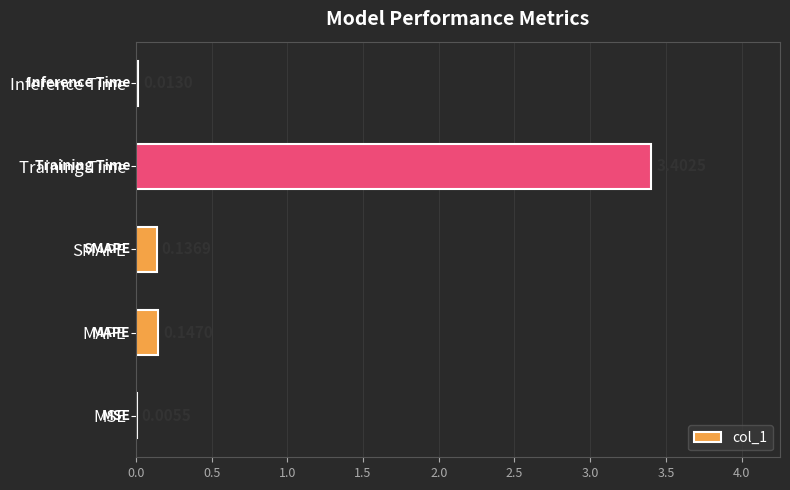

At which category does the chart reach its peak across all series?

Training Time